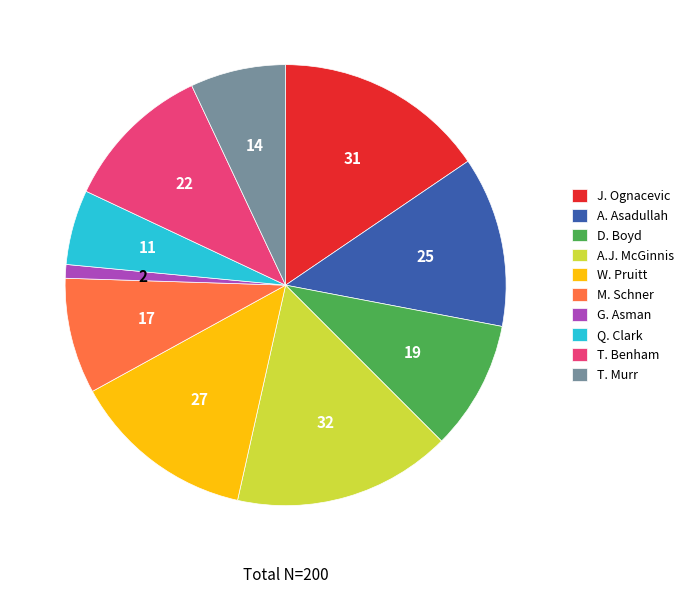

Which slice is the smallest?

G. Asman